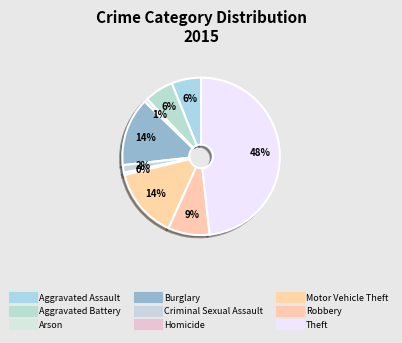

Count the number of slices in the pie.

9